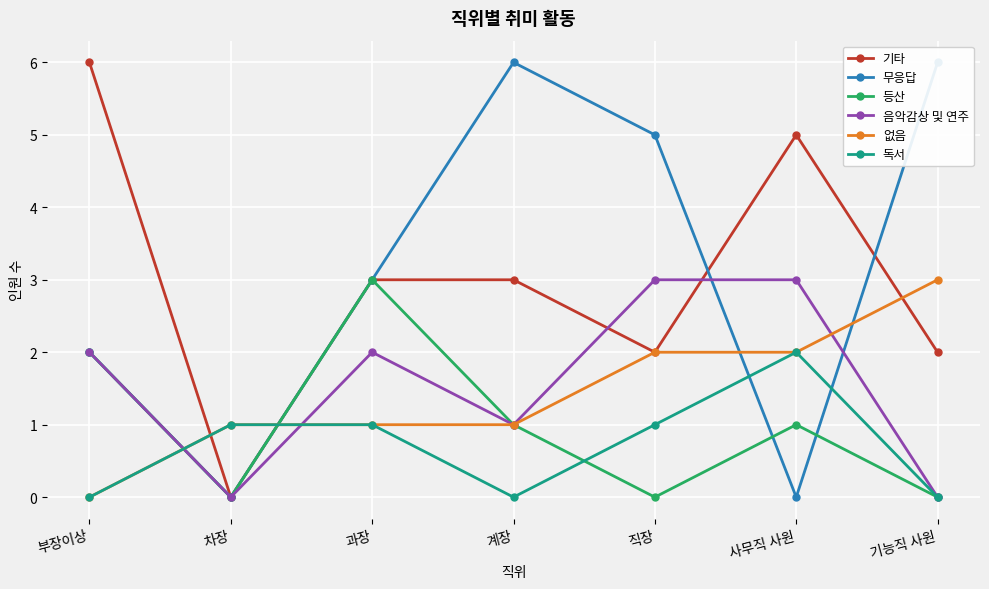

Reading right to left, what are all the values shown in this chart?

기타: 2	5	2	3	3	0	6
무응답: 6	0	5	6	3	0	2
등산: 0	1	0	1	3	0	2
음악감상 및 연주: 0	3	3	1	2	0	2
없음: 3	2	2	1	1	1	0
독서: 0	2	1	0	1	1	0